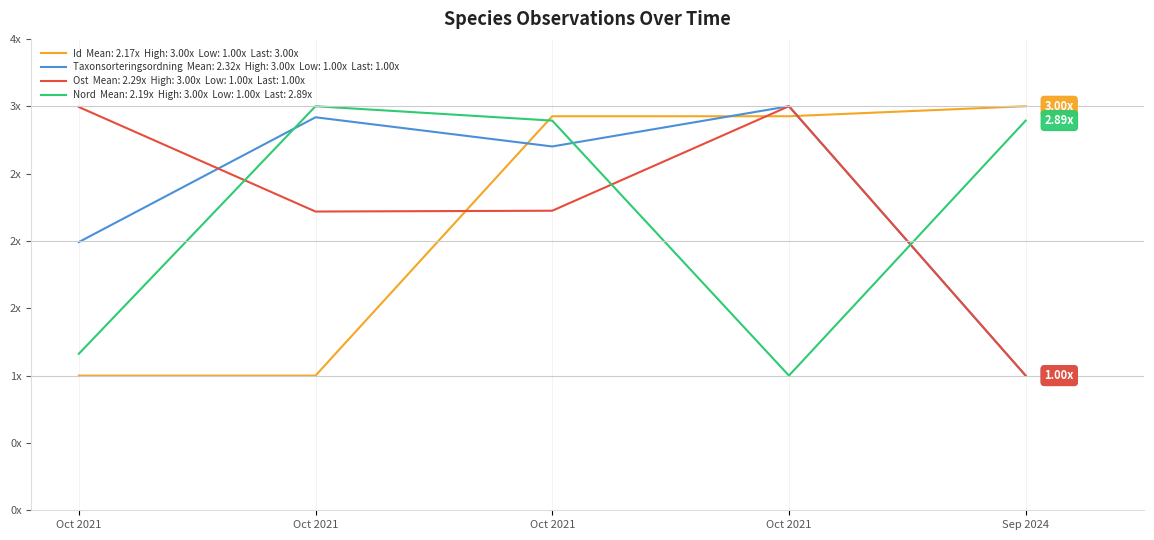

Does the chart have visible grid lines?

Yes